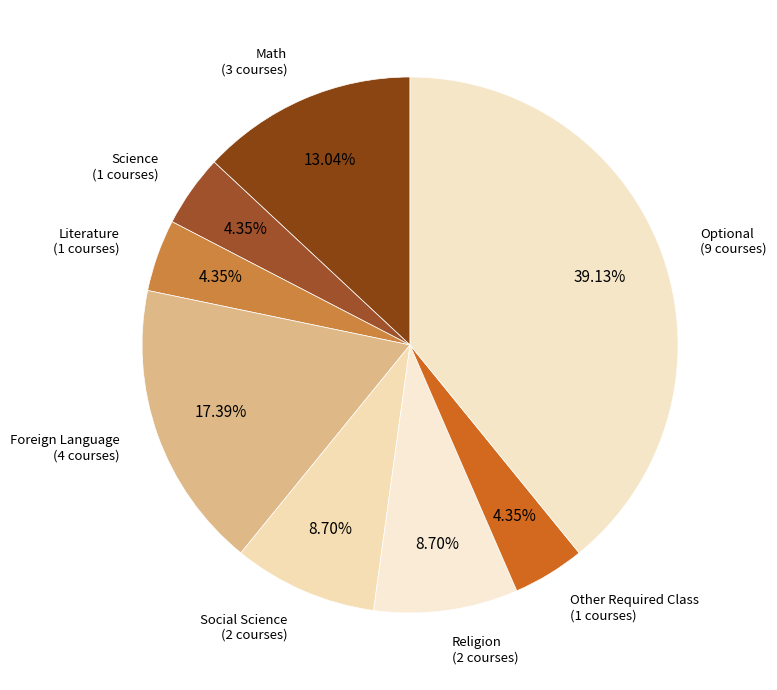

Is it true that Math is 13% of the pie?

True